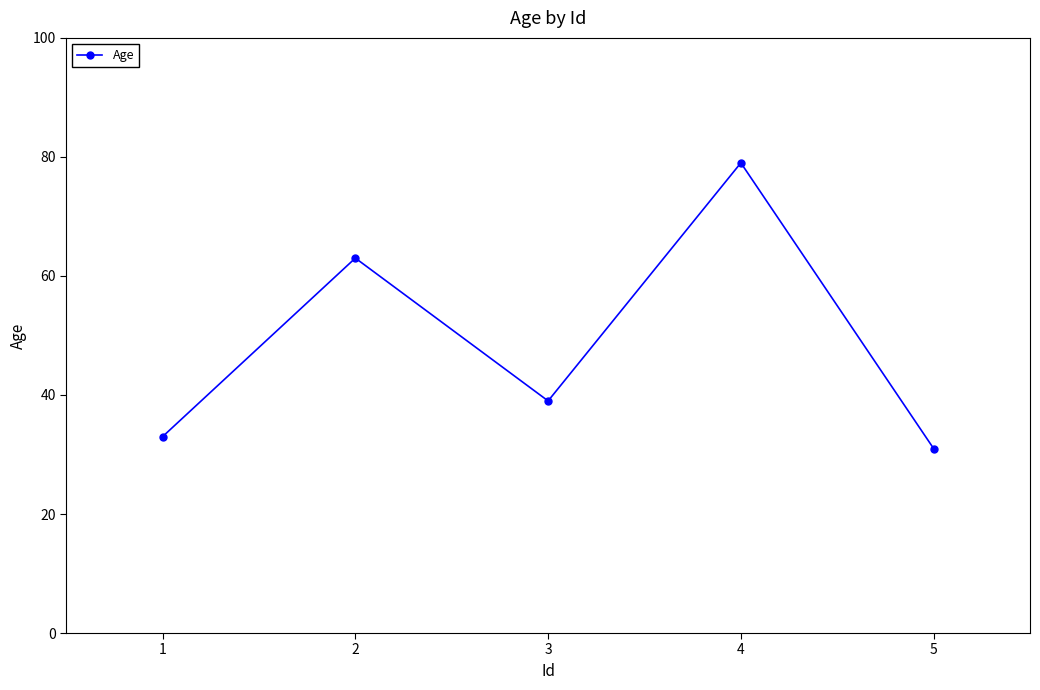

What is the value of the 3rd point from the left?

39